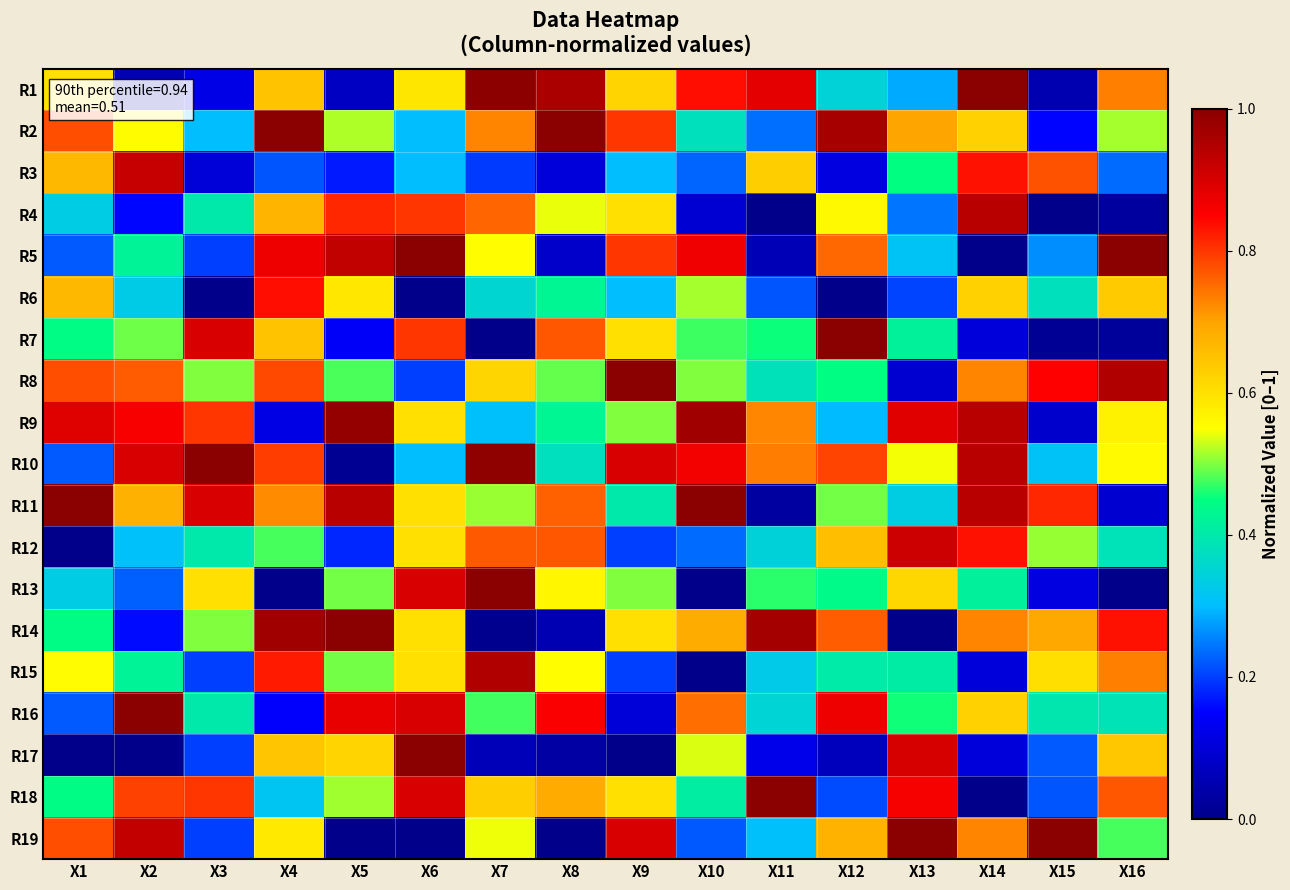

At which category is the sum across all series the highest?

X4